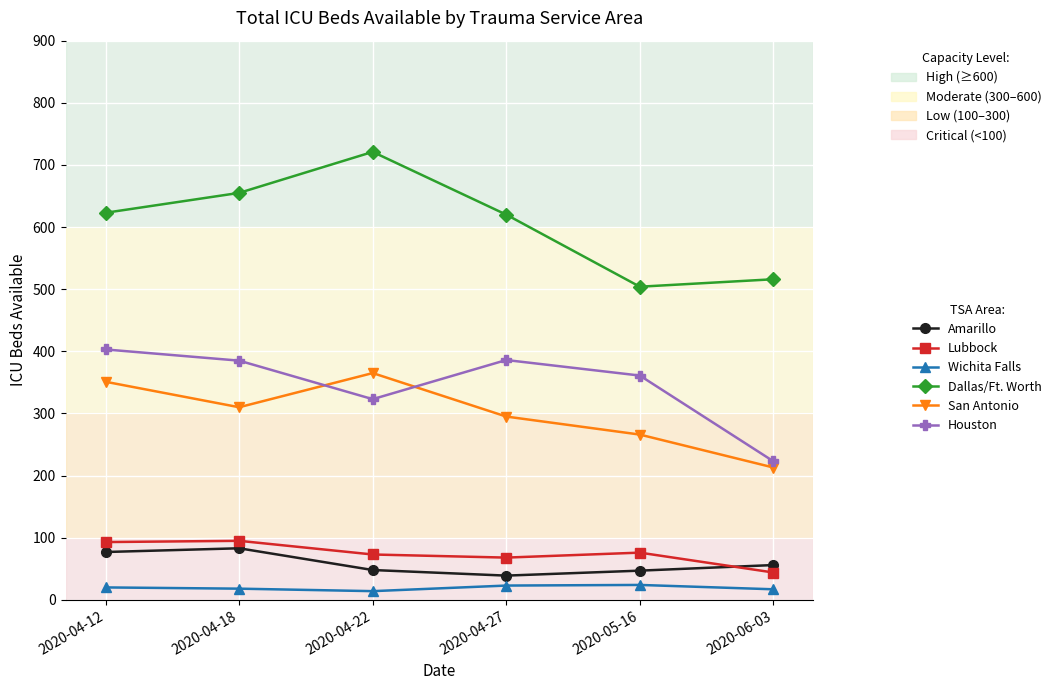

How many distinct data groups are displayed?

6